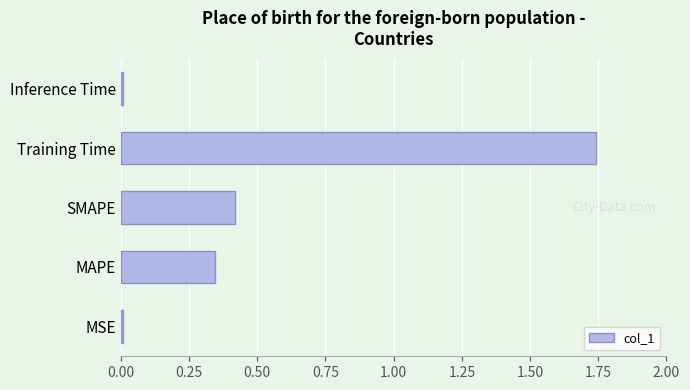

Does the chart contain stacked bars?

No